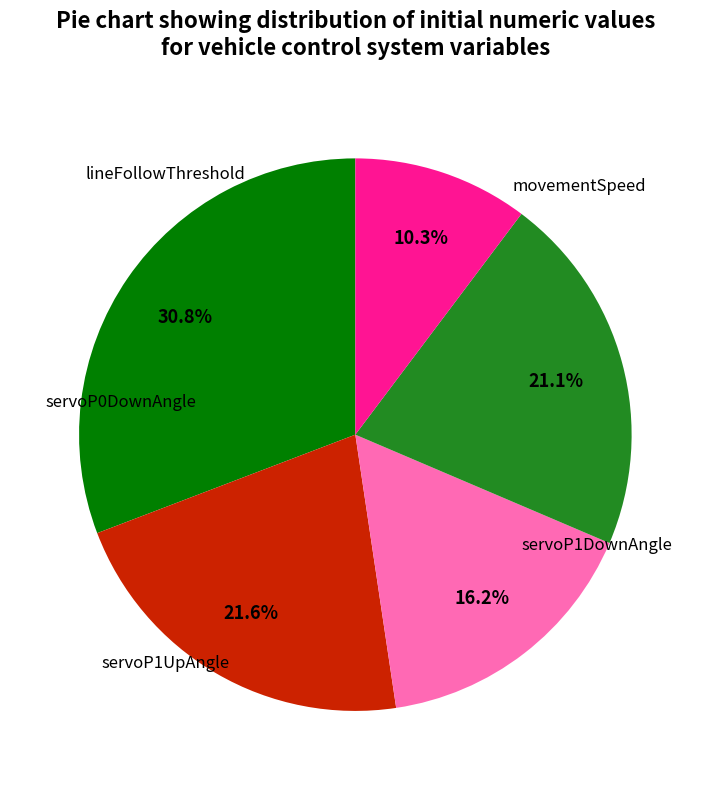

Is there any slice that represents more than half of the pie?

No